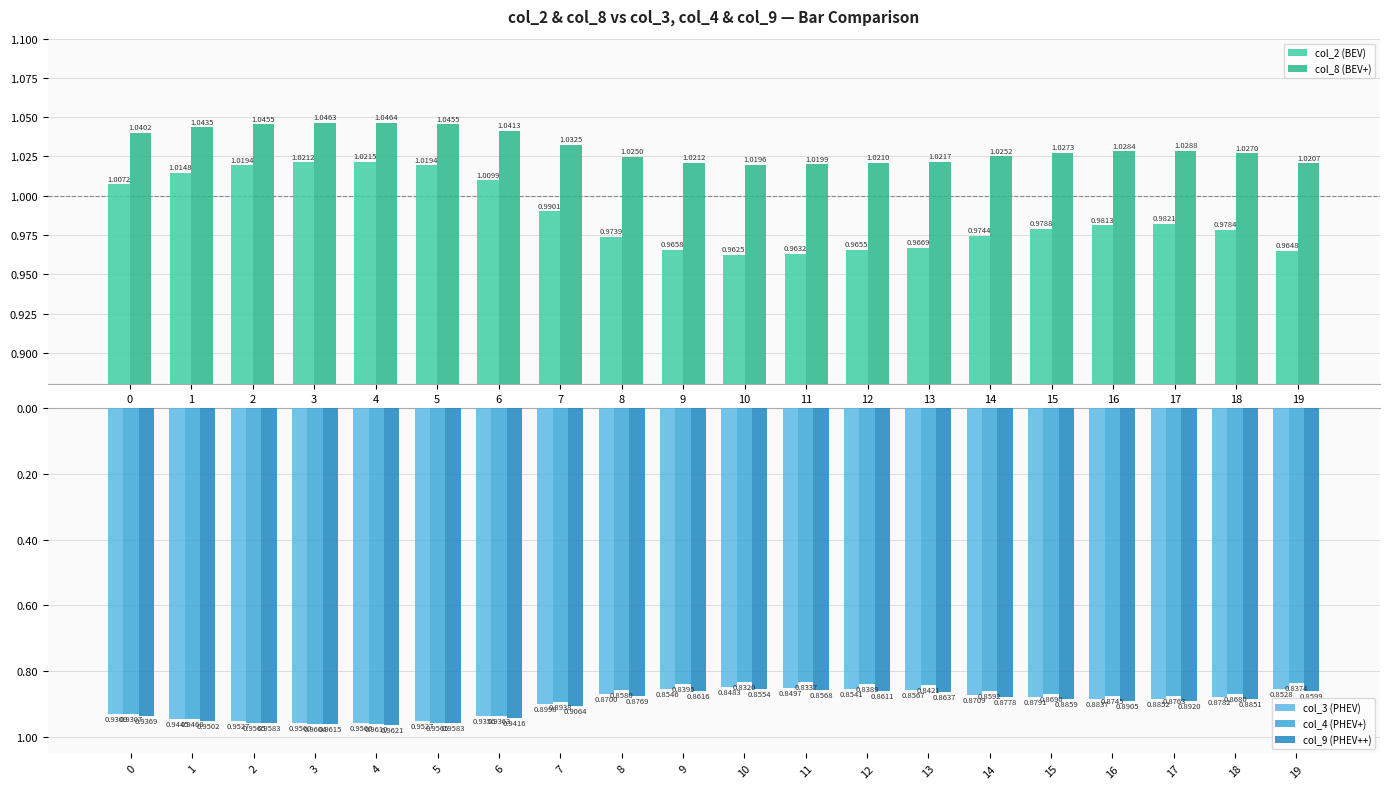

Which series has the widest spread of values?

col_4 (PHEV+)